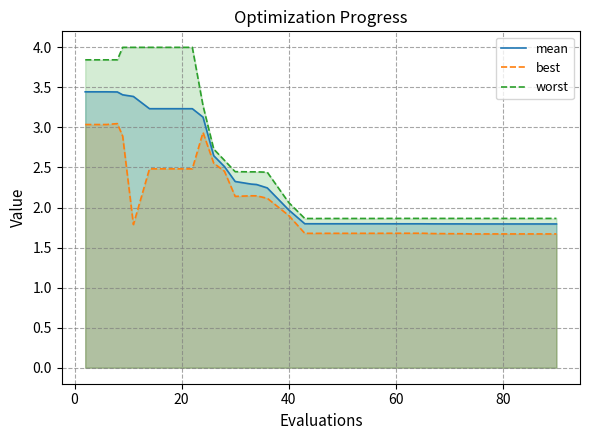

At how many categories does at least one series exceed 2?

16